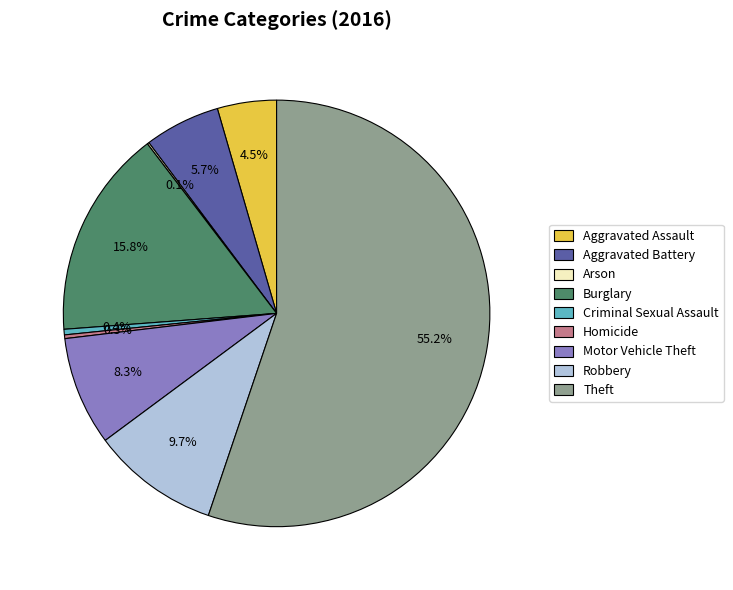

Which slice is the largest?

Theft